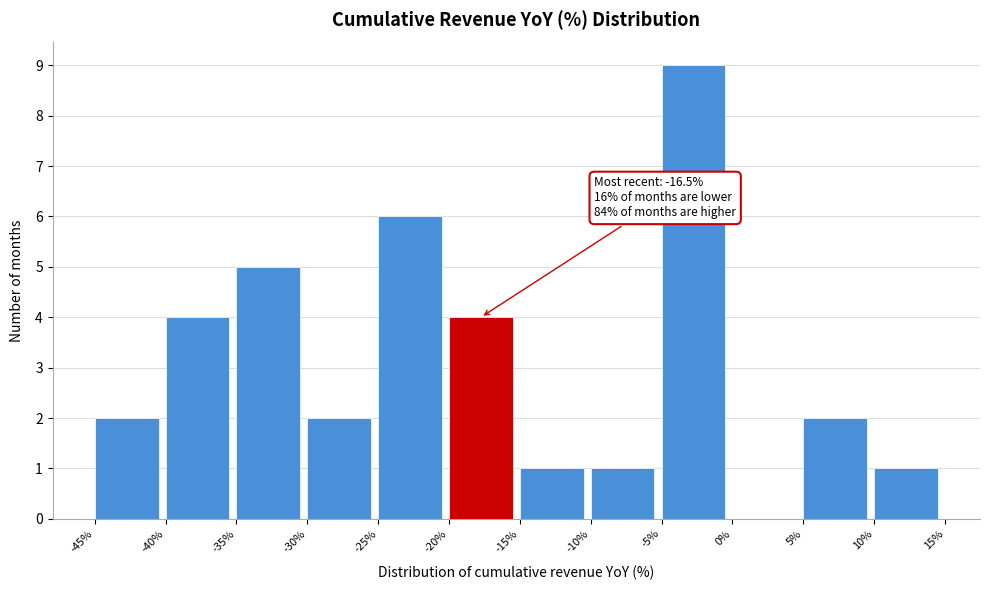

Which range on the x-axis has the tallest bar?

-5% to 0%